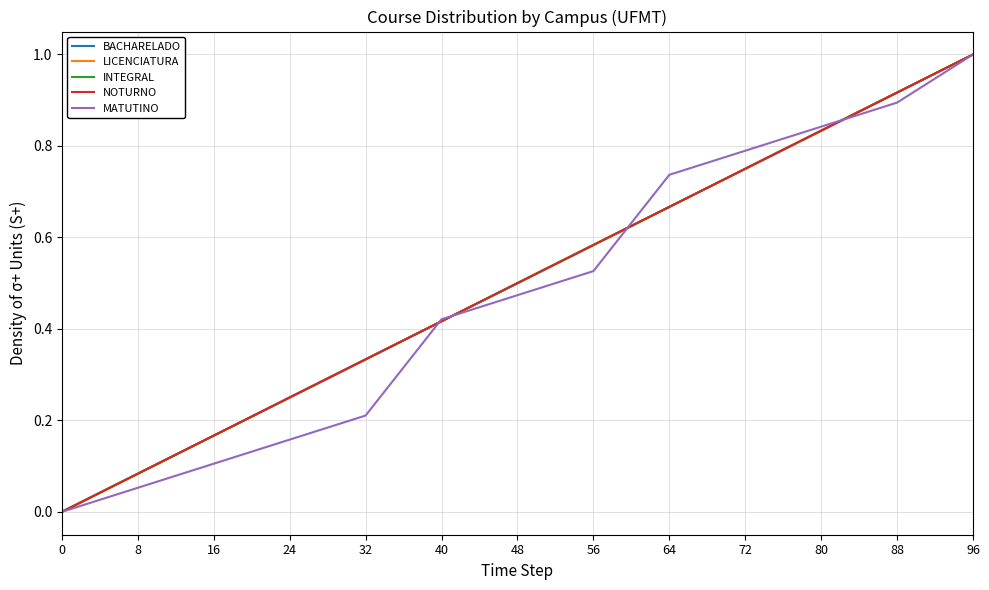

Which series has the largest total across all categories?

BACHARELADO